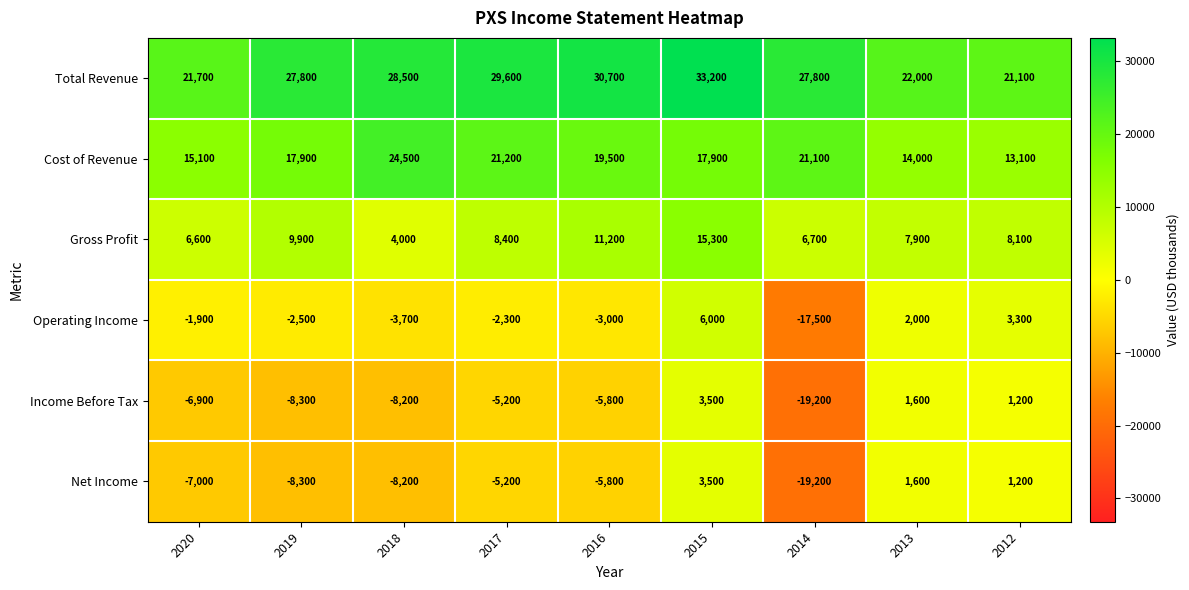

What is the total value across all series at 2015?

79400